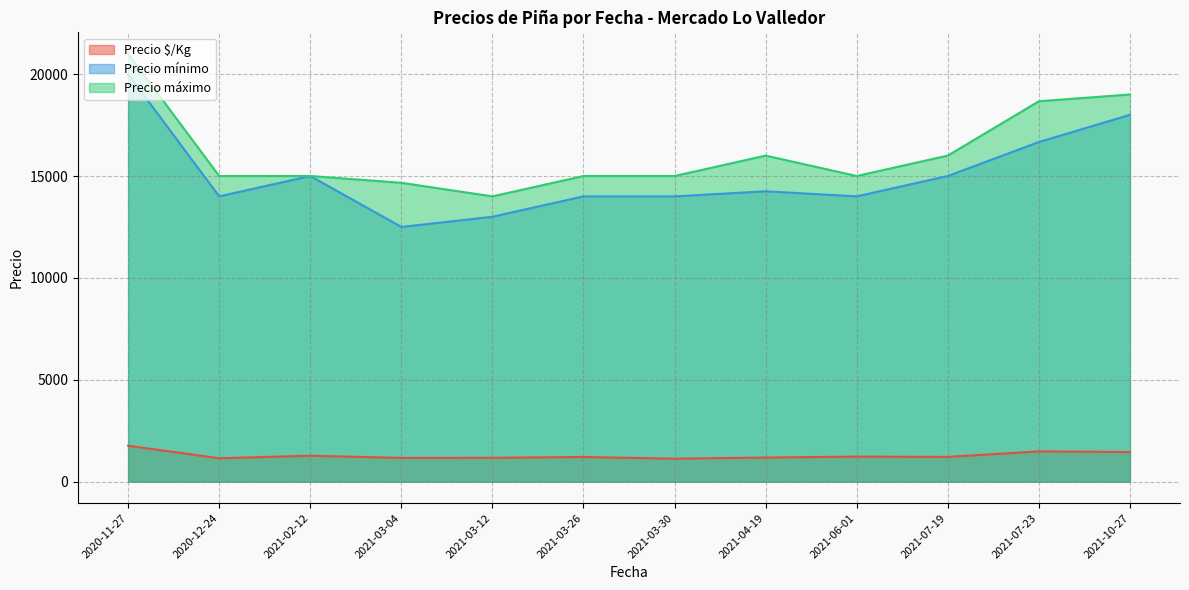

How many series are shown in this chart?

3